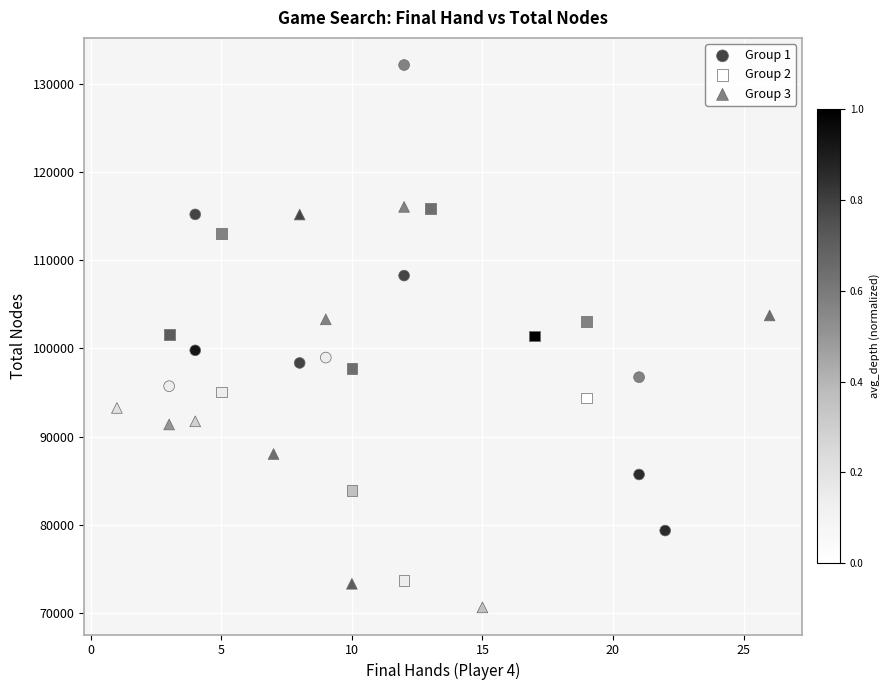

Which series reaches the minimum Y coordinate?

Group 3